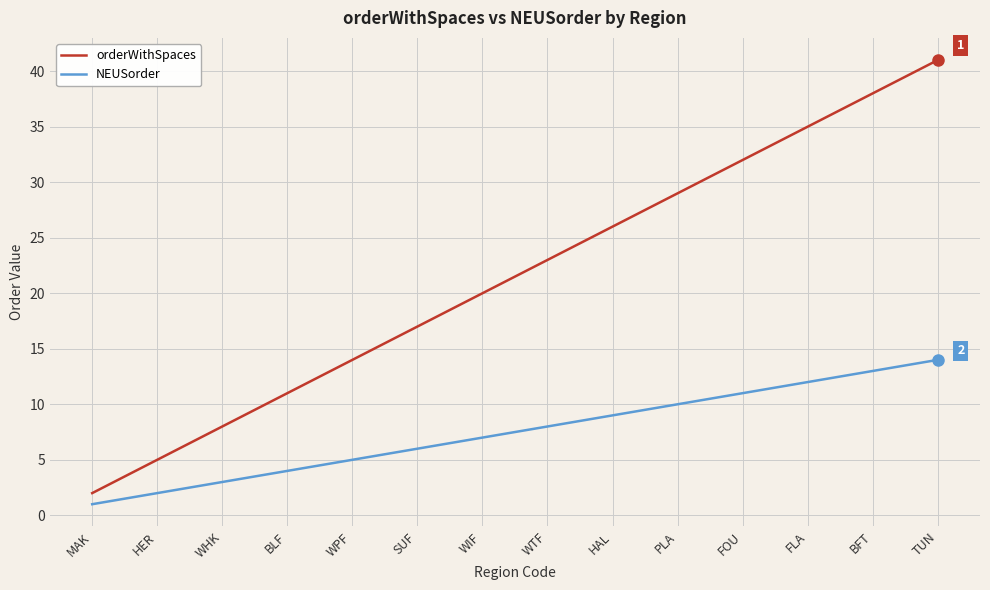

Is this an area chart (filled region under the line)?

No